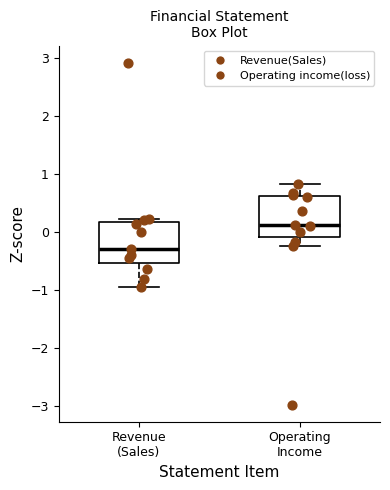

Which box has the lowest median line?

Revenue (Sales)